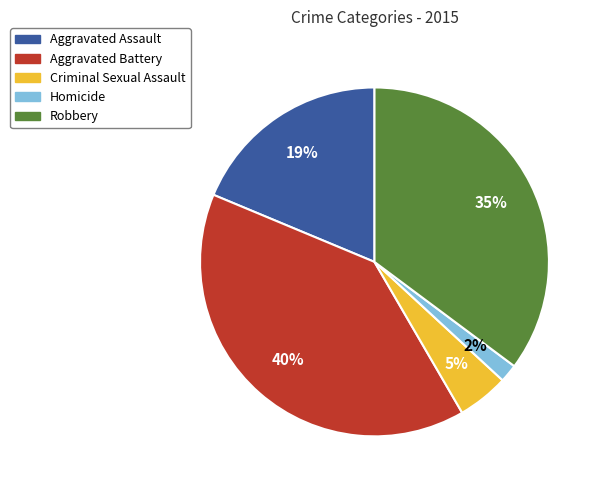

Count the number of slices in the pie.

5